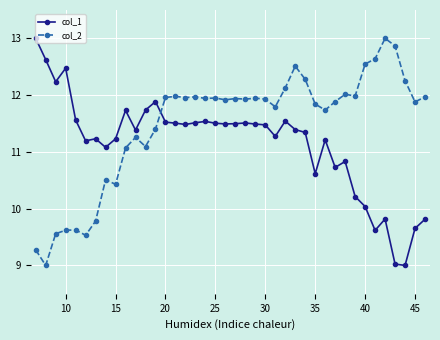

What is the difference between the second highest and minimum values in the col_2 series?

3.9